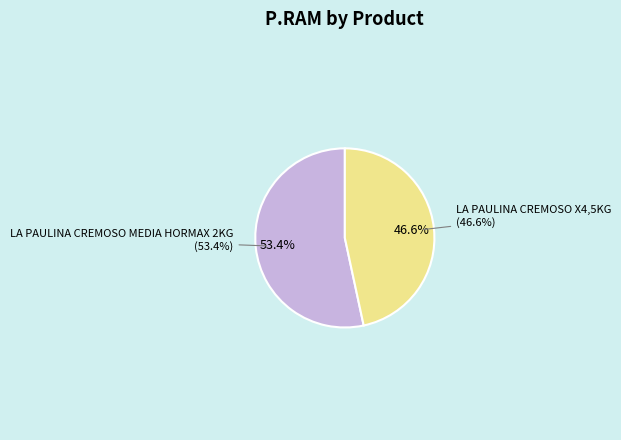

What percentage is the LA PAULINA CREMOSO X4,5KG slice, to the nearest percent?

47%